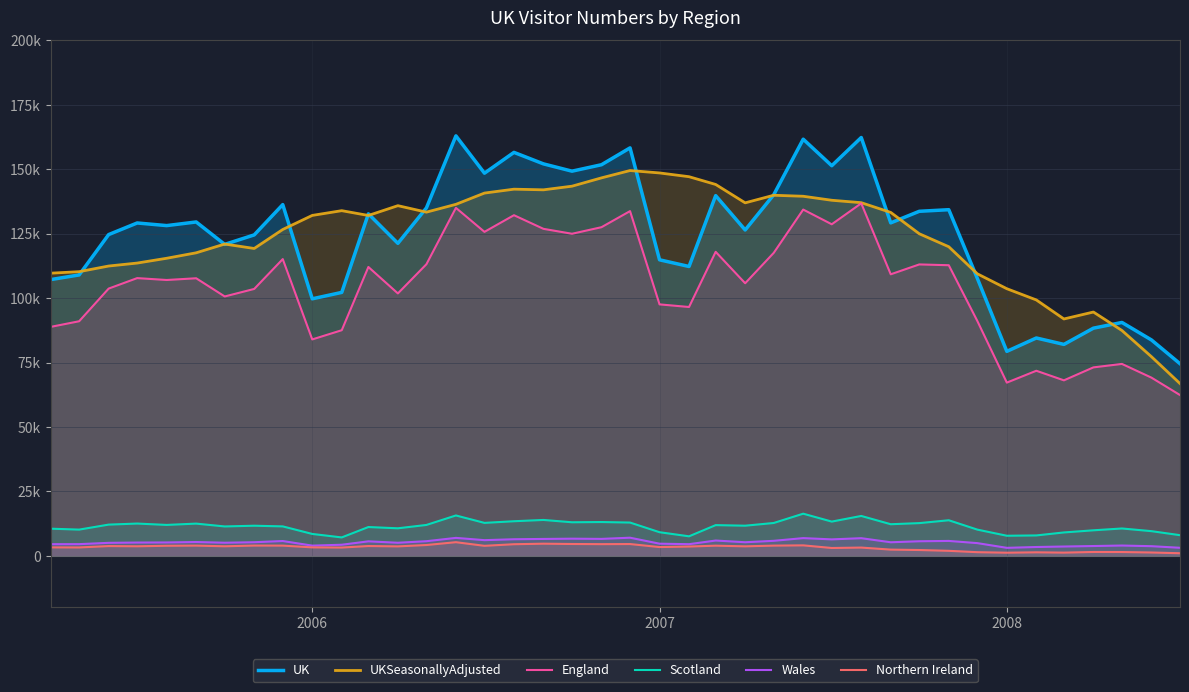

How many data points does each series have?

40